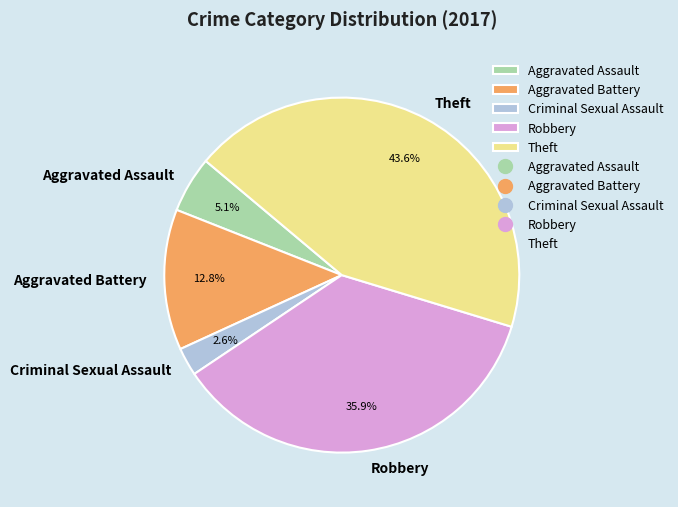

Is there a majority slice in this chart?

No